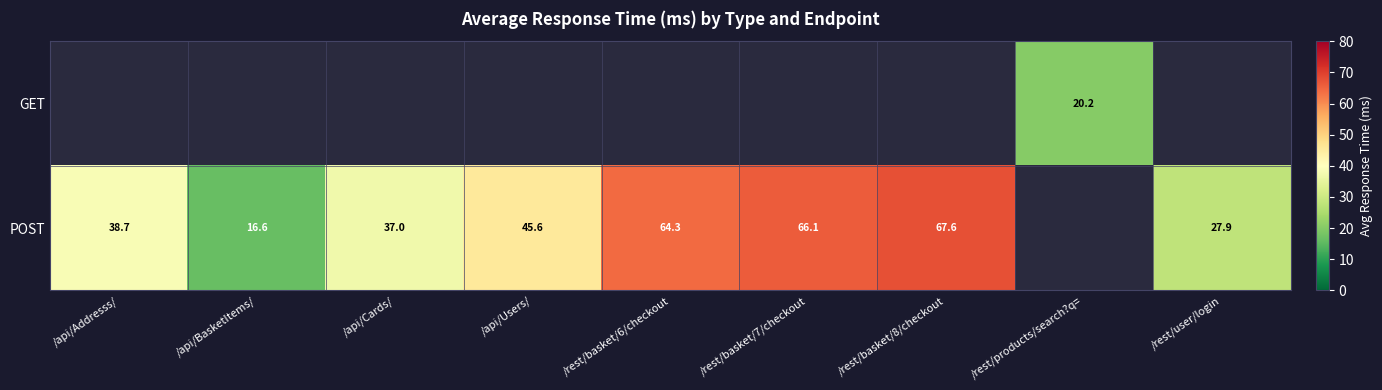

Which series has the widest spread of values?

POST